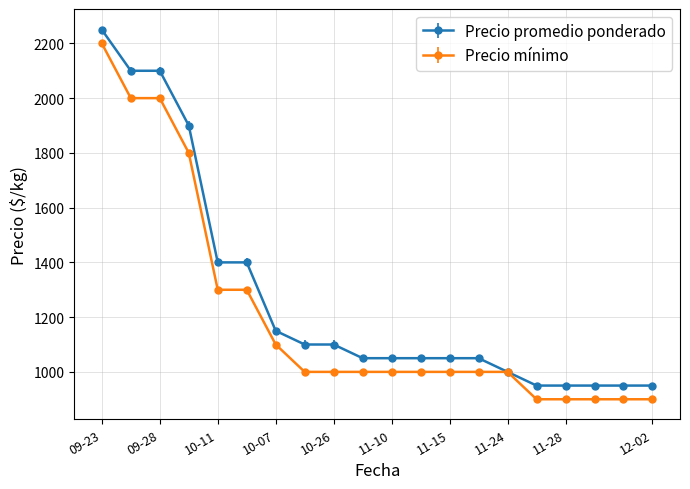

What is the maximum value shown in the chart?

2250